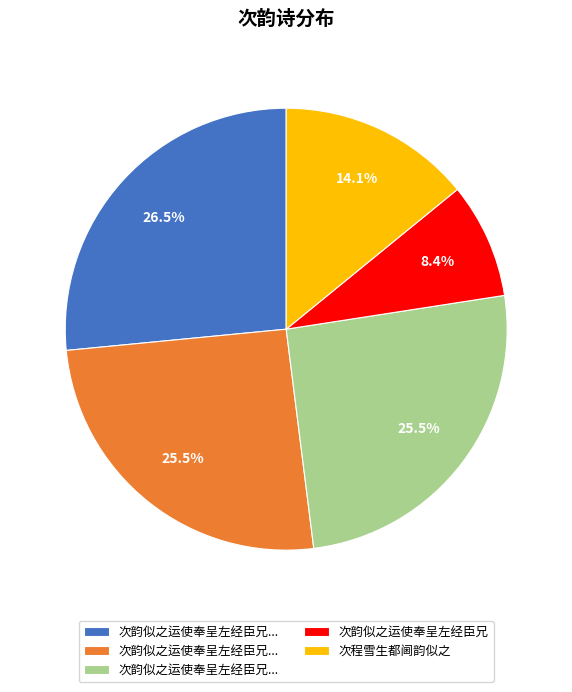

Is there any slice that represents more than half of the pie?

No